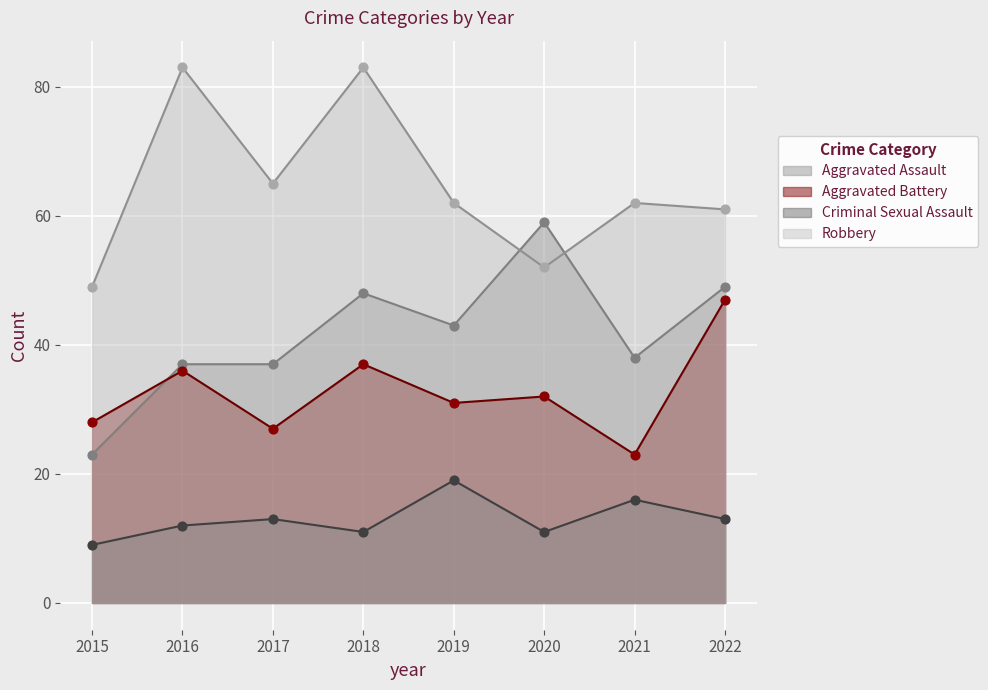

Is the value of Aggravated Battery at 2017 greater than the value of Criminal Sexual Assault at 2018?

Yes